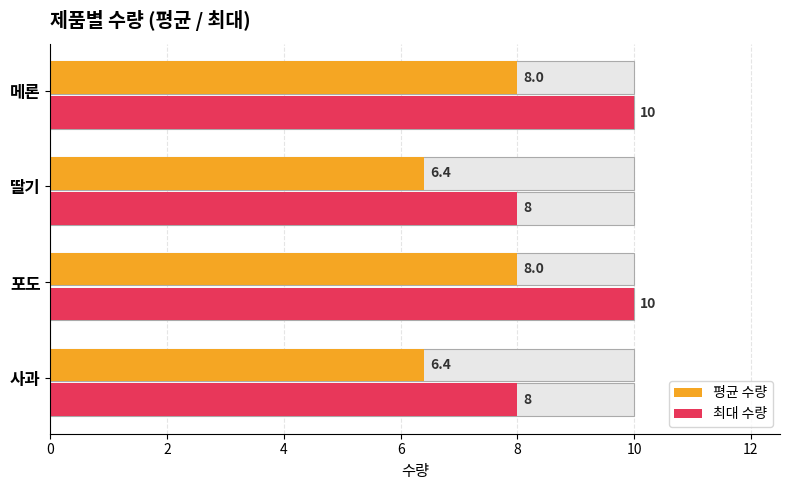

True or false: 포도 has a value of 12 at 포도.

False